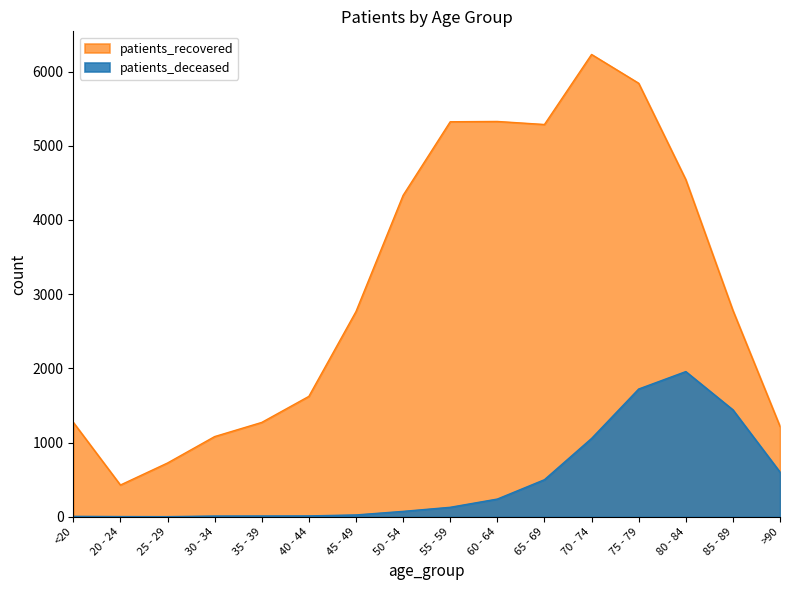

In patients_recovered, how many points are lower than both neighbors (excluding endpoints)?

2